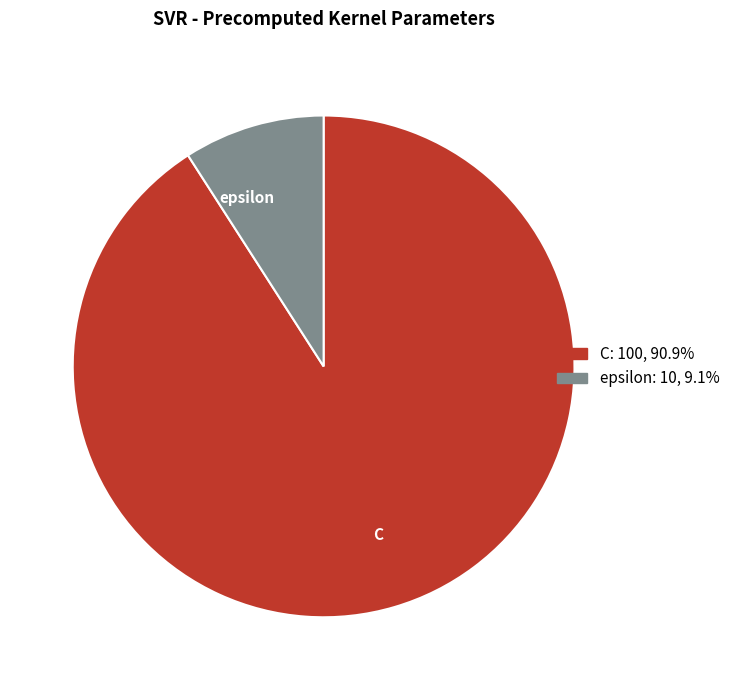

True or false: C accounts for 91% of the total.

True